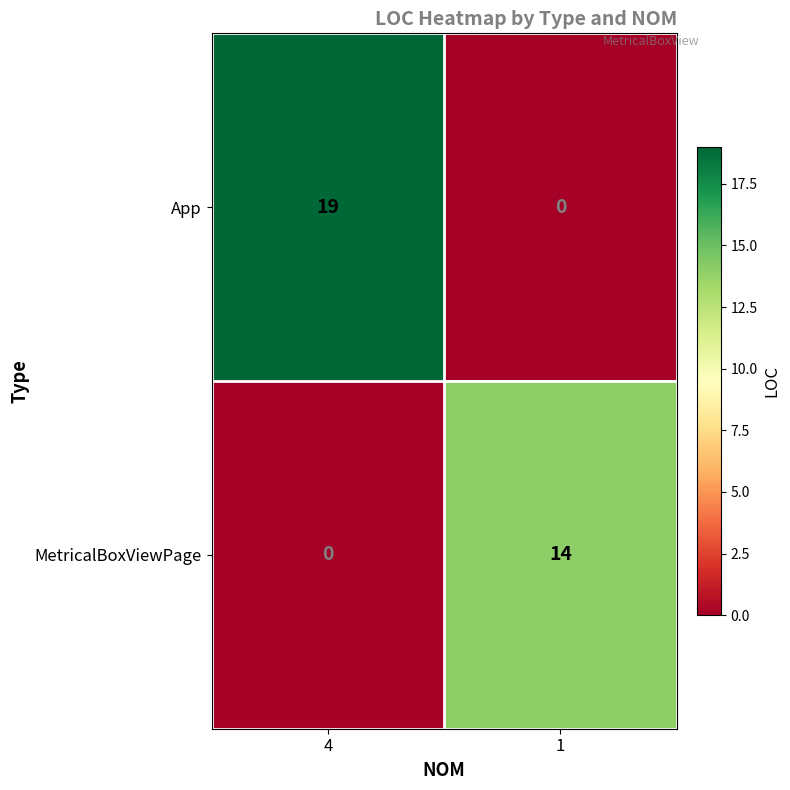

What is the maximum value for App?

19